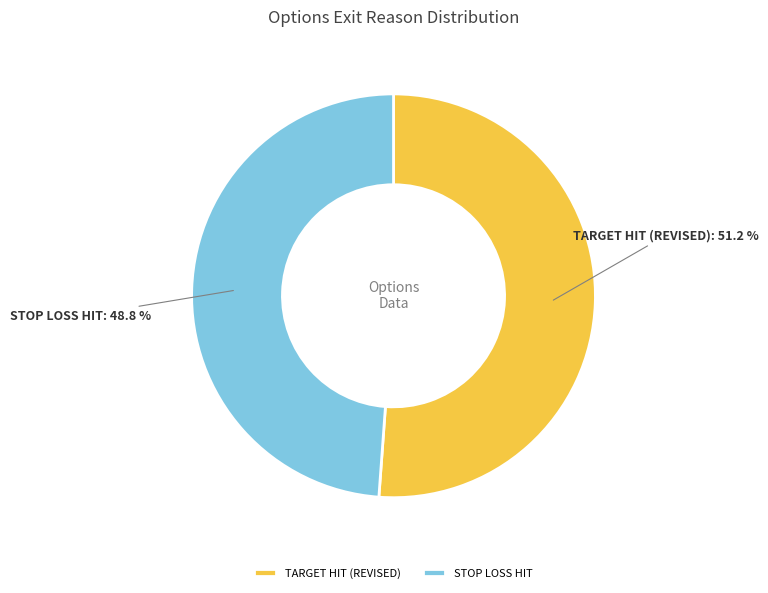

To the nearest percent, what is the difference between the largest and smallest slice percentages?

2%